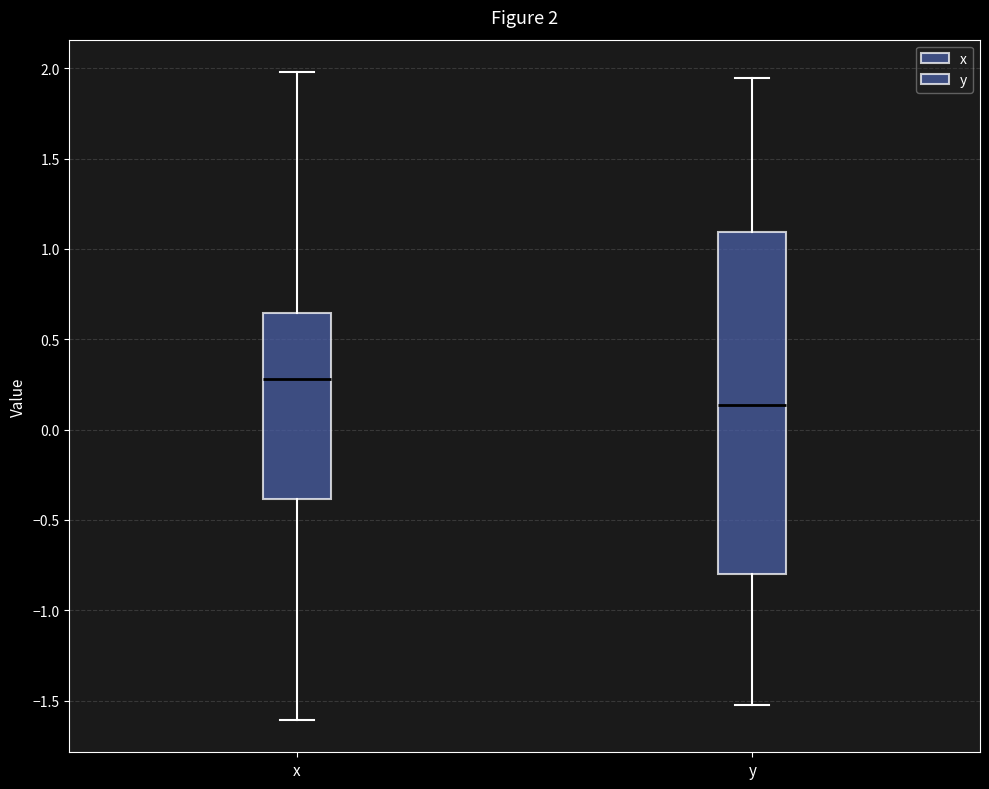

Which box's median line is the lowest?

y